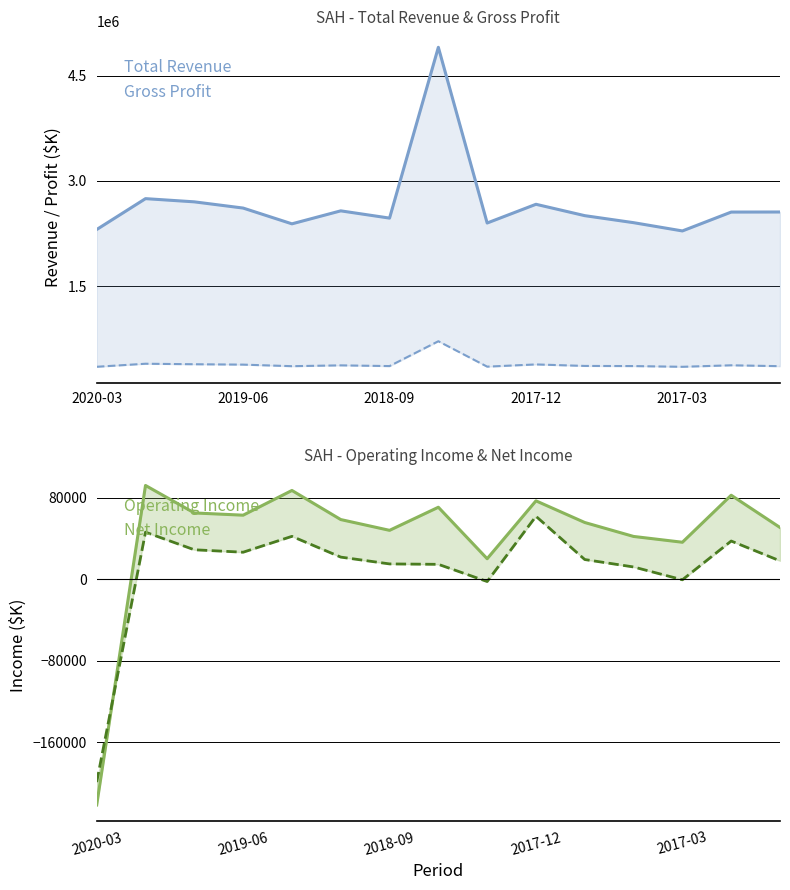

Between 2017-12 and 8, which series saw the biggest shift?

Total Revenue